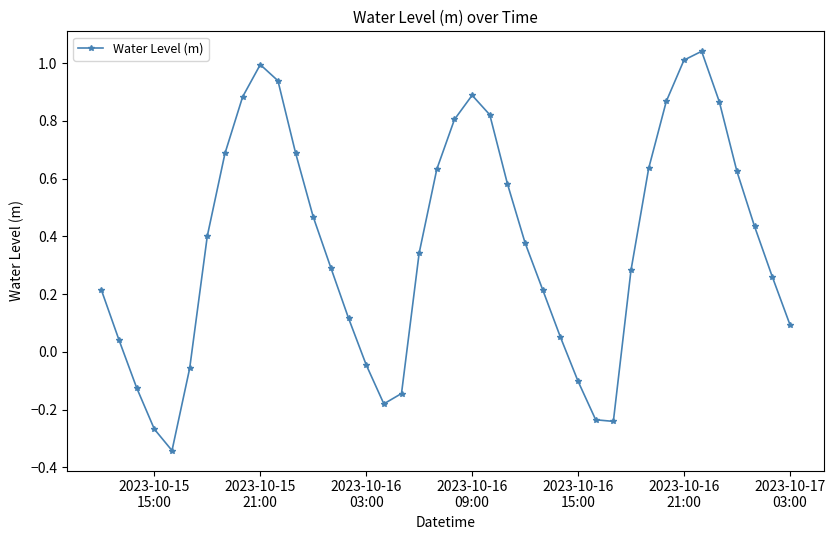

What is the difference between the maximum and minimum values?

1.4